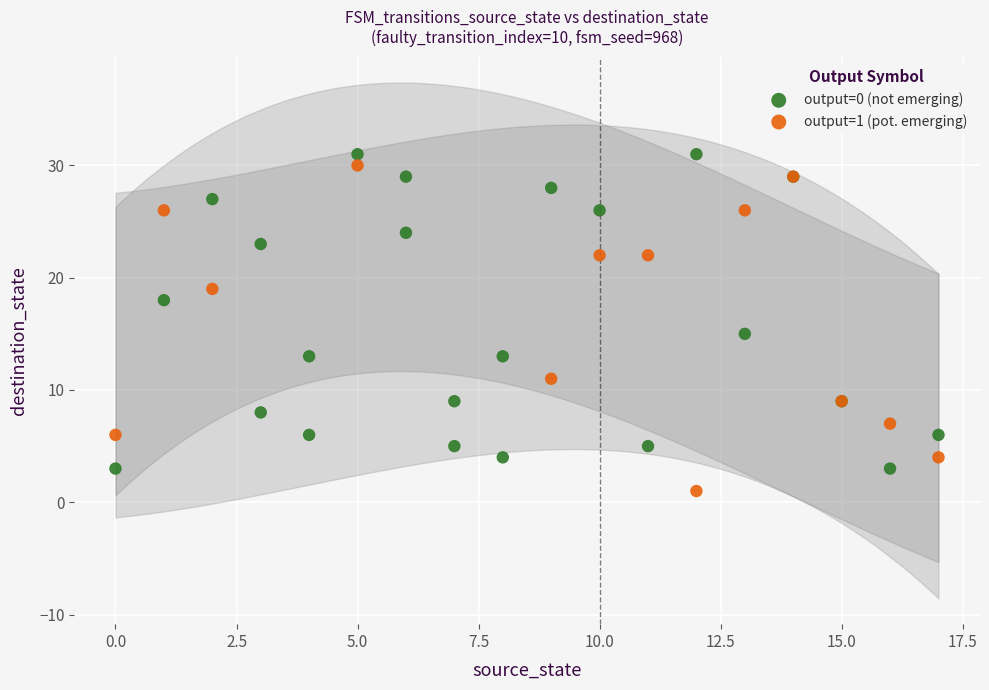

What are all the series names shown in the legend?

output=0 (not emerging), output=1 (pot. emerging)